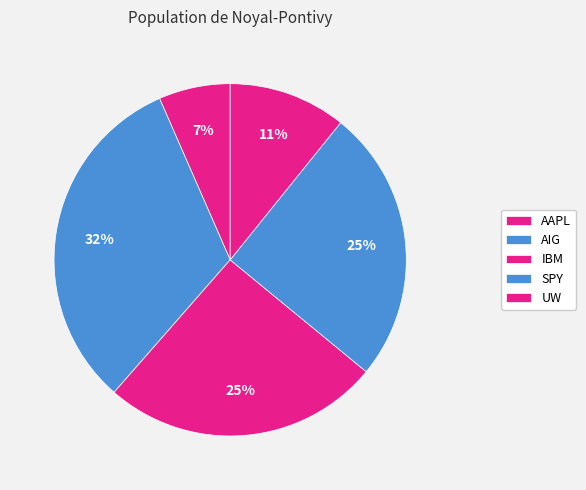

How many slices are in this pie chart?

5